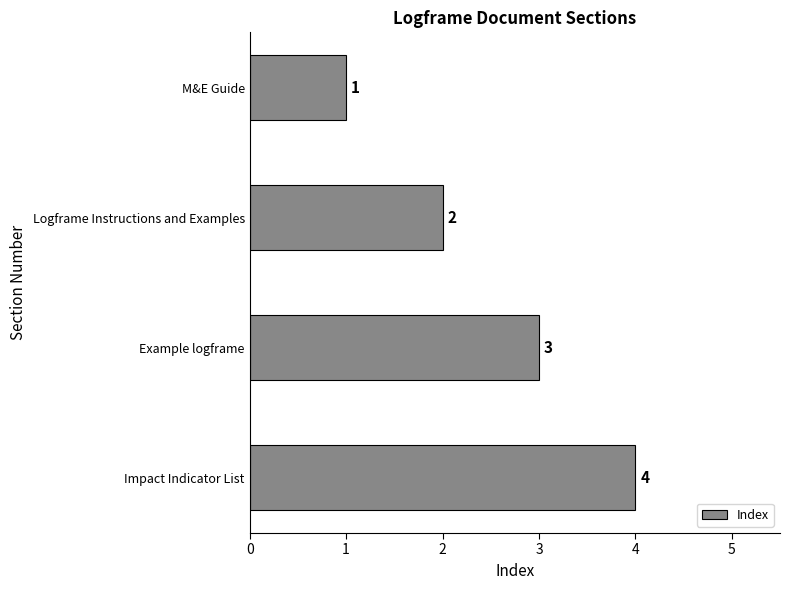

What is the difference between the maximum and minimum values?

3